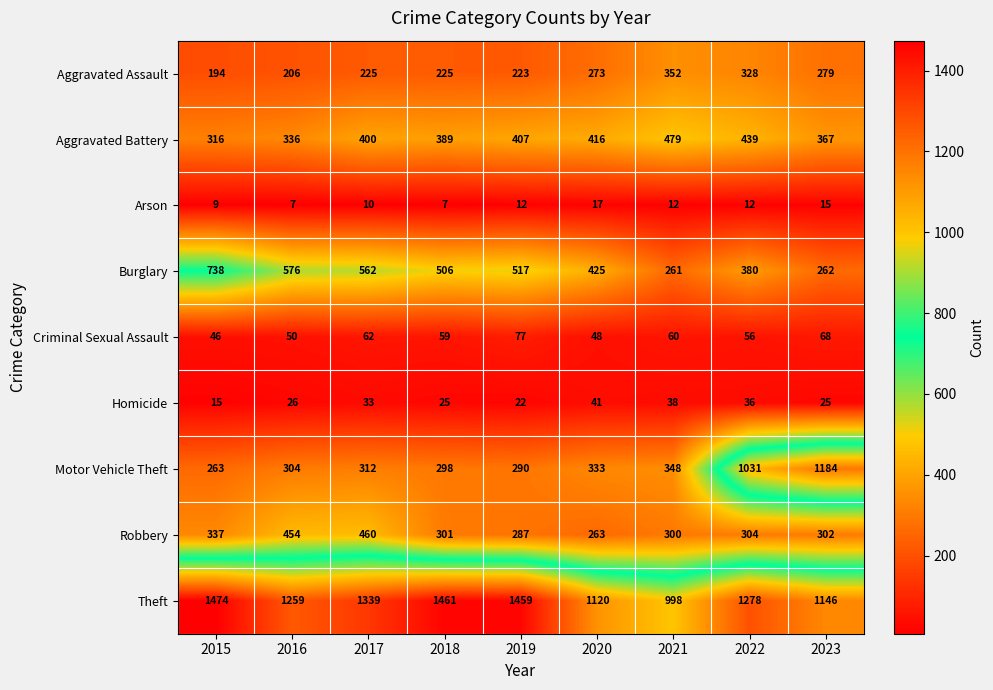

Which series has the largest total across all categories?

Theft